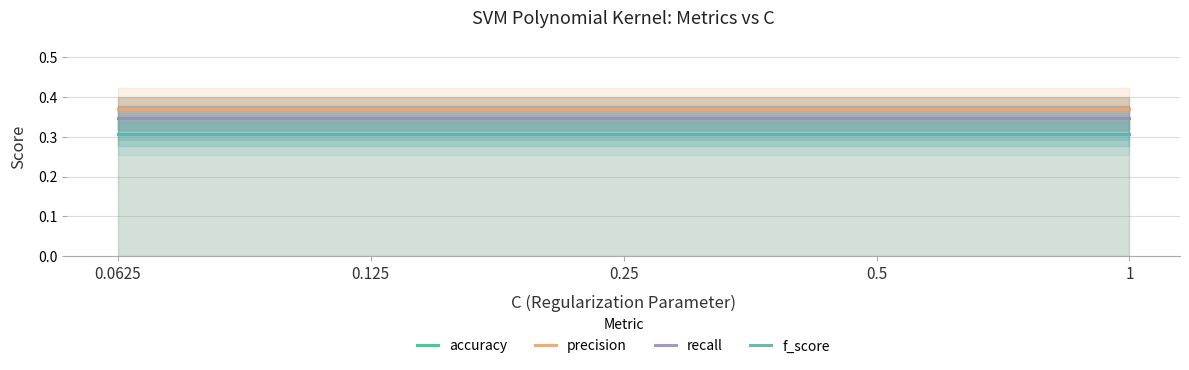

True or false: recall and f_score cross at least once.

False